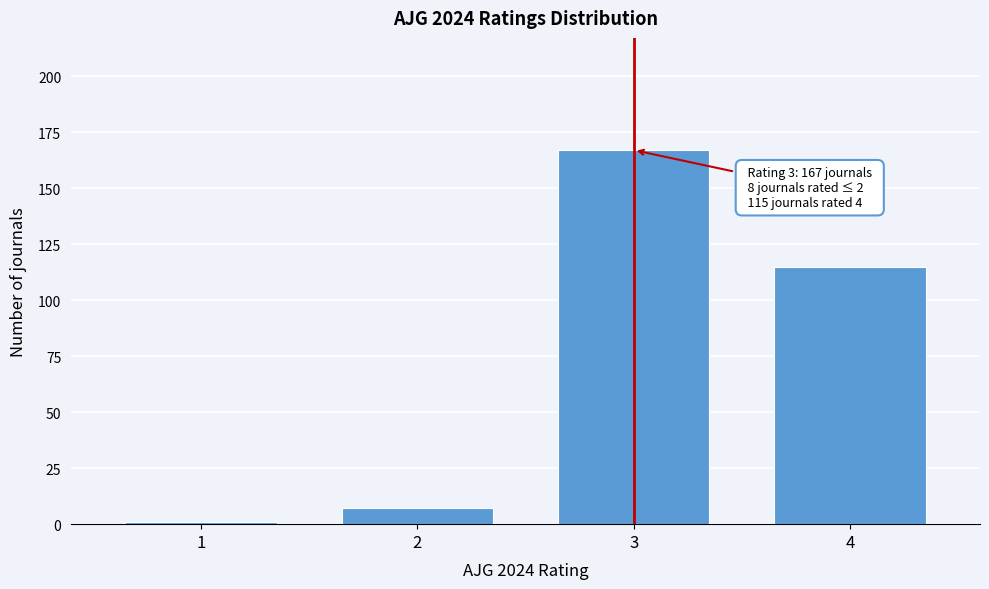

Reading left to right, extract all data points from this chart.

1=1	2=7	3=167	4=115